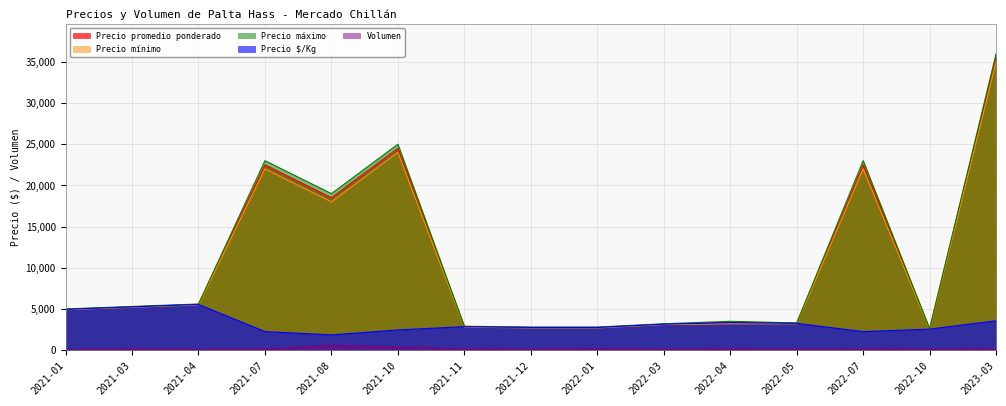

True or false: Volumen and Precio $/Kg intersect in this chart.

False